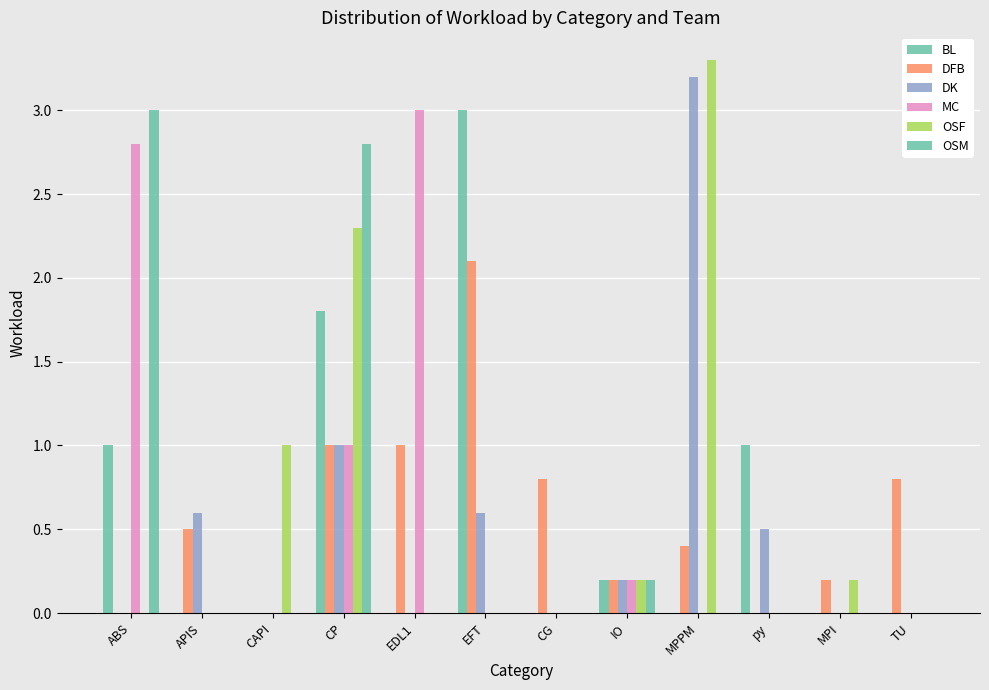

Does the chart contain stacked bars?

No